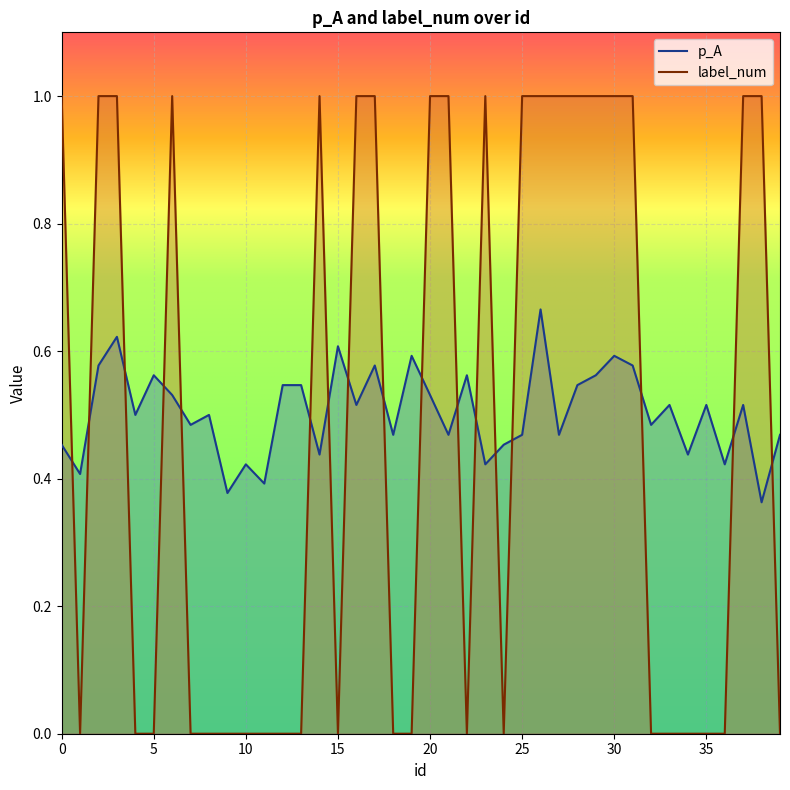

How many interior local peaks does the p_A series have?

13